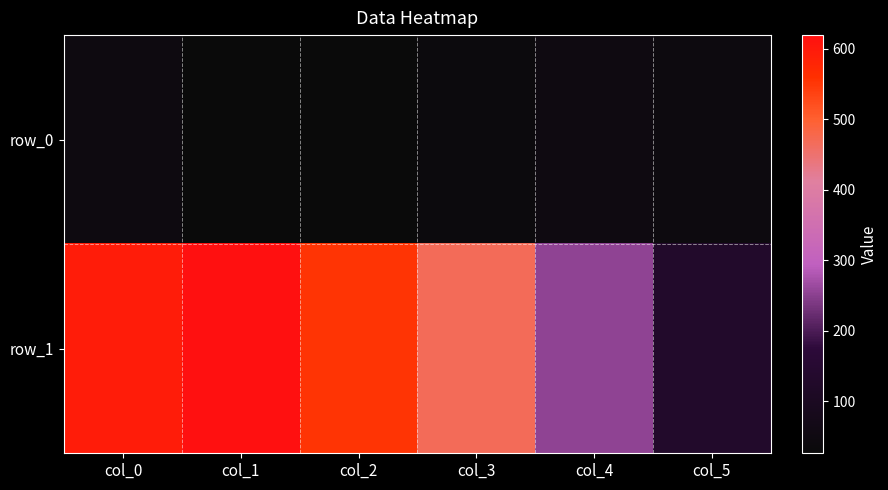

At col_3, list the series in order from largest to smallest.

row_1, row_0